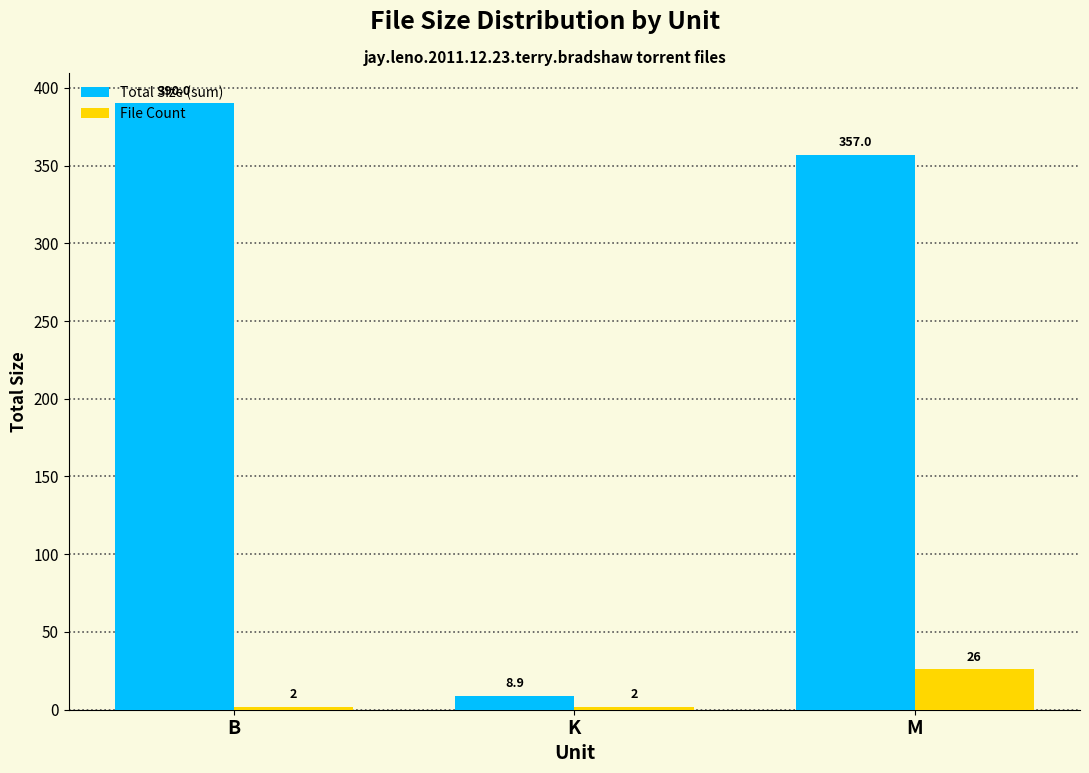

Which category has the highest value across all series?

B